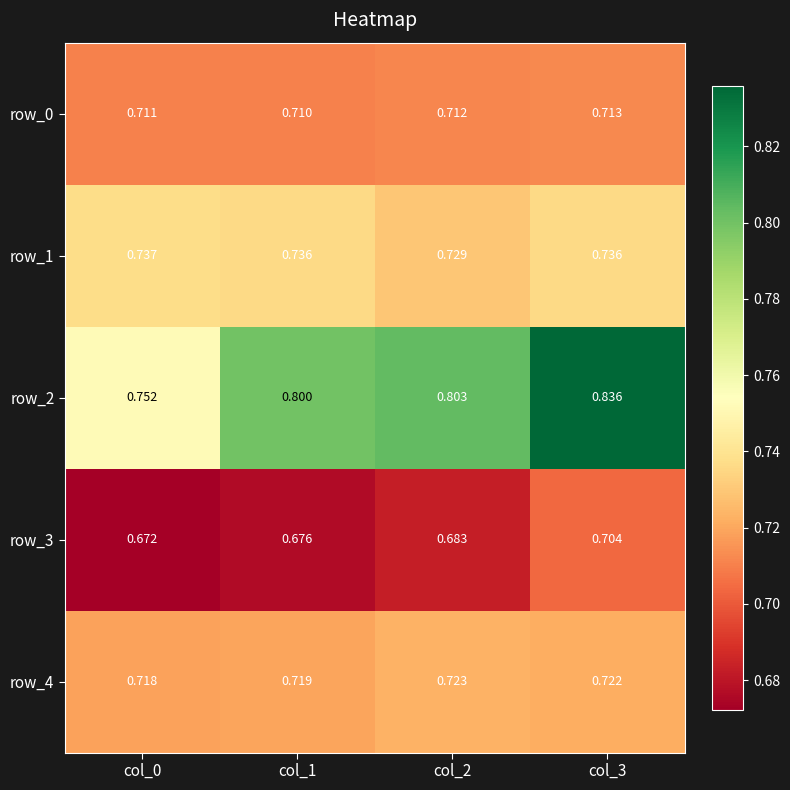

Rank the categories by row_0 value from highest to lowest.

col_3, col_2, col_0, col_1